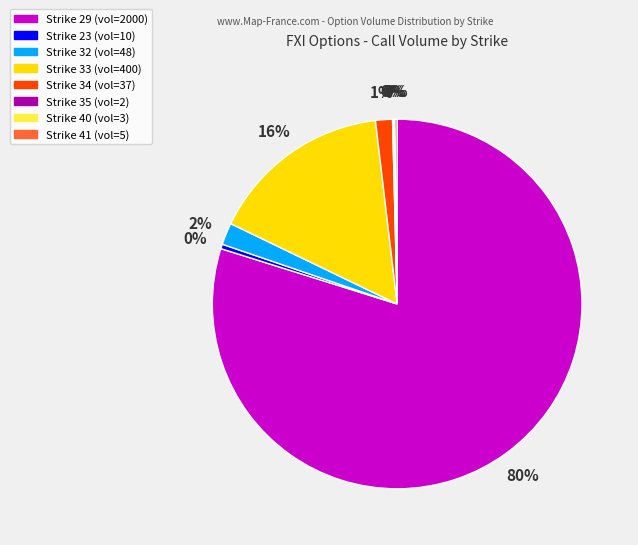

What is the largest slice in the pie chart?

Strike 29 (vol=2000)